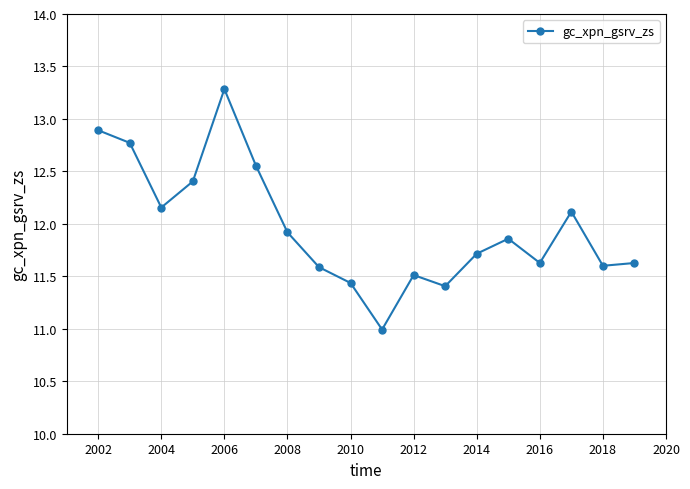

How many data points are above 11?

17